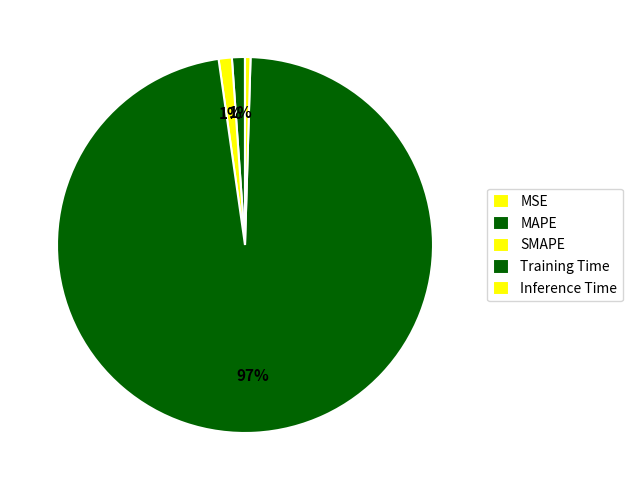

To the nearest percent, what is the average slice percentage?

20%